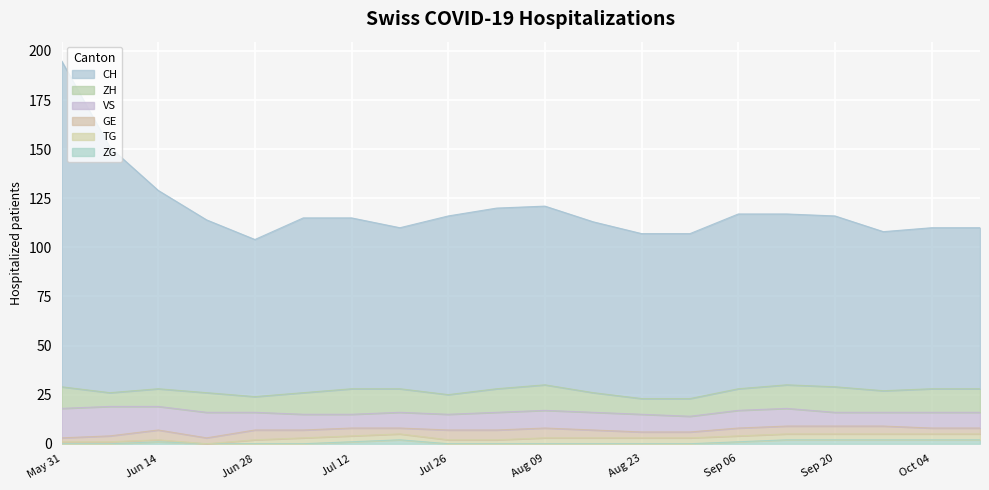

What is the total value across all series at 2020-07-05?

115